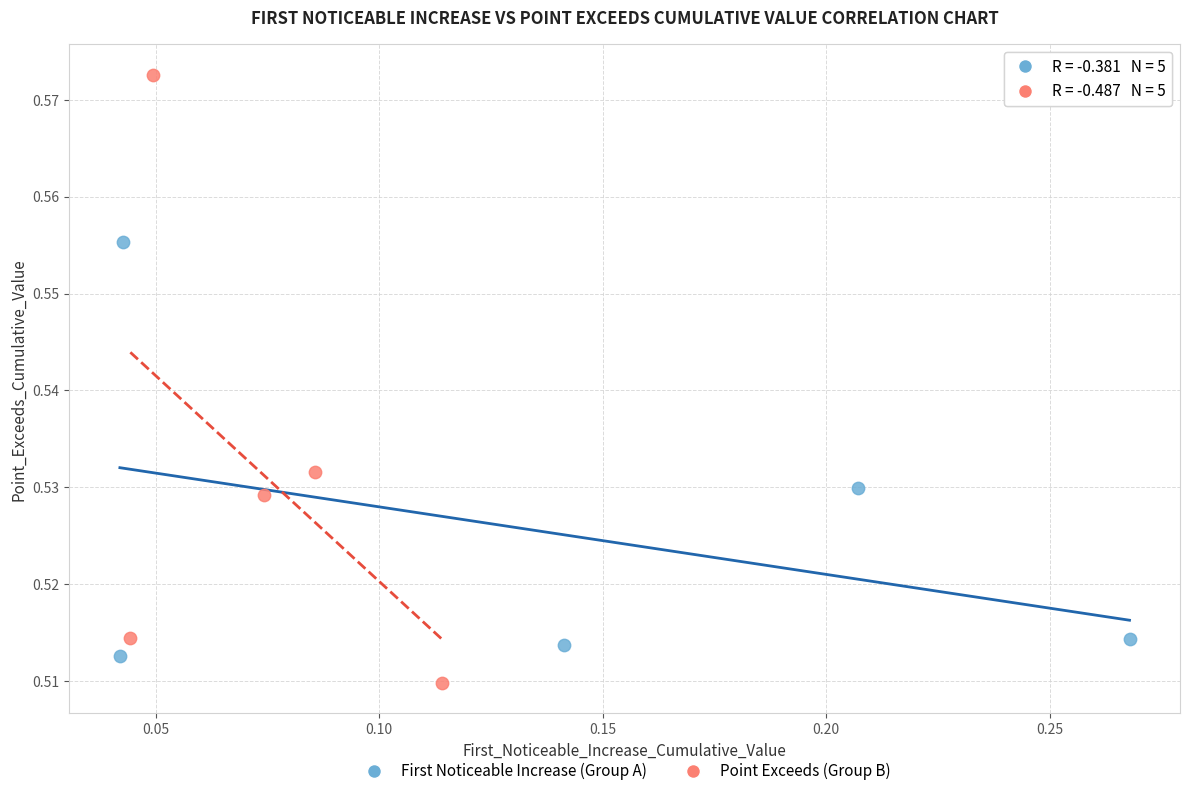

Which series reaches the maximum Y coordinate?

Point Exceeds (Group B)